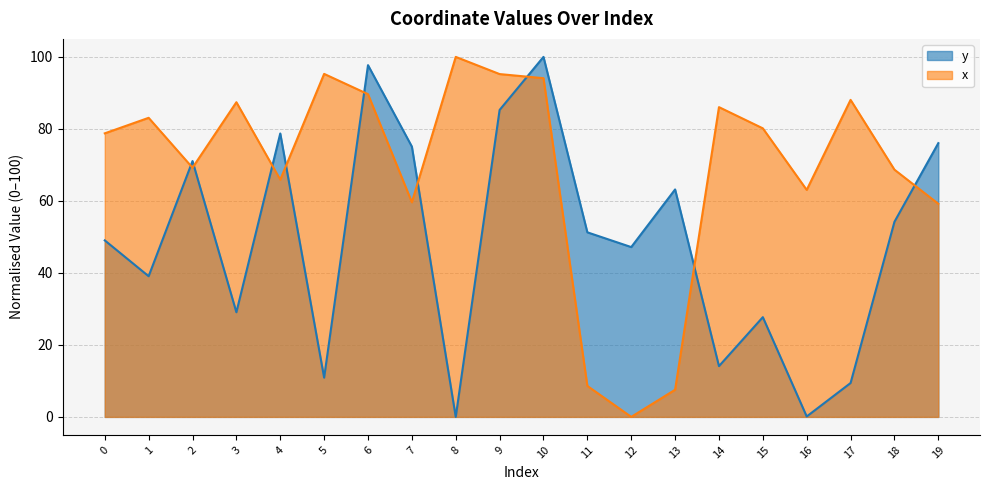

What is the difference between the maximum and second lowest values in the x series?

92.5